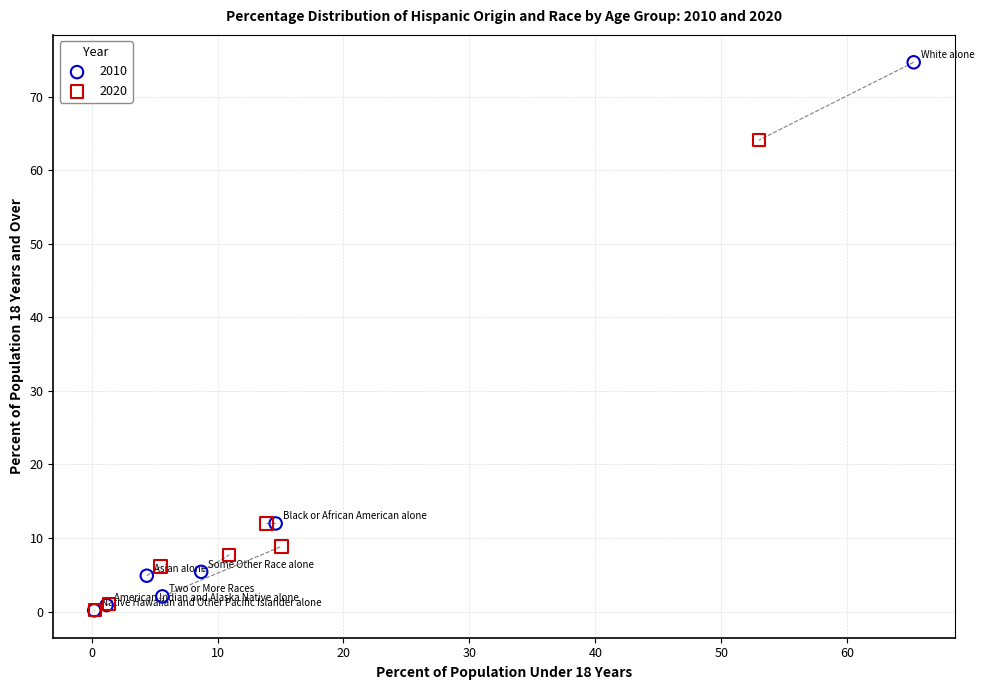

Which series reaches the maximum Y coordinate?

2010